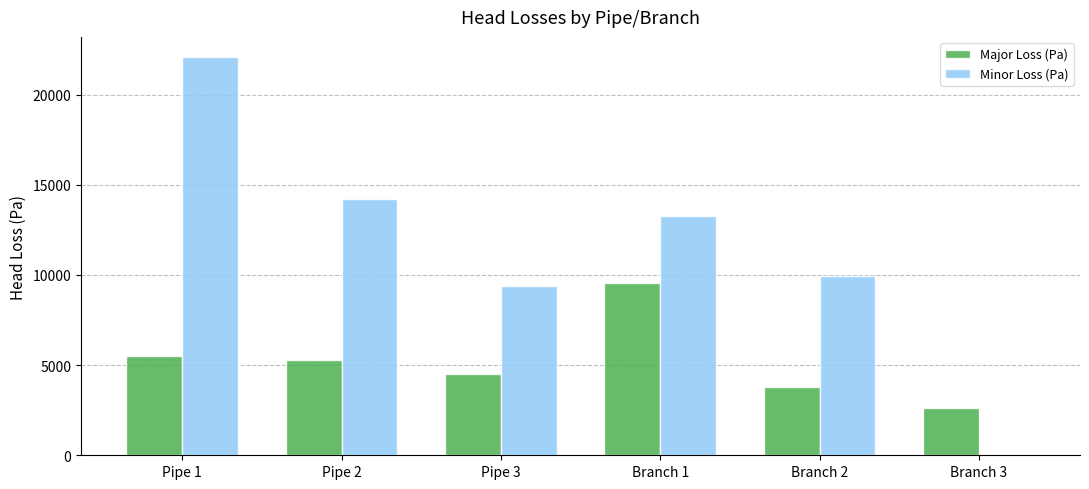

What are all the series names shown in the legend?

Major Loss (Pa), Minor Loss (Pa)